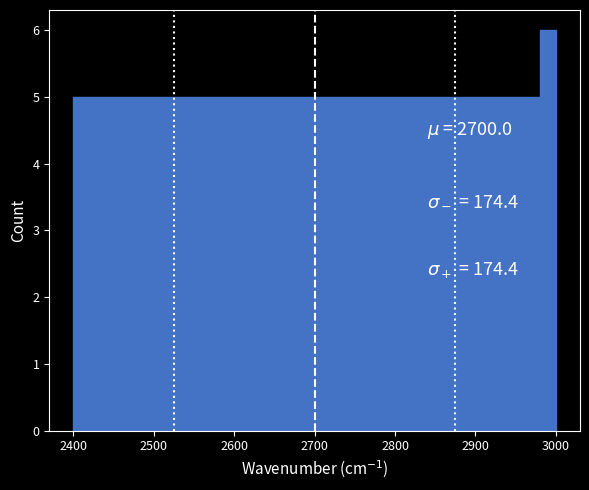

Around what value on the x-axis is the tallest bar? Give the approximate position of its centre, as read against the axis.

2990